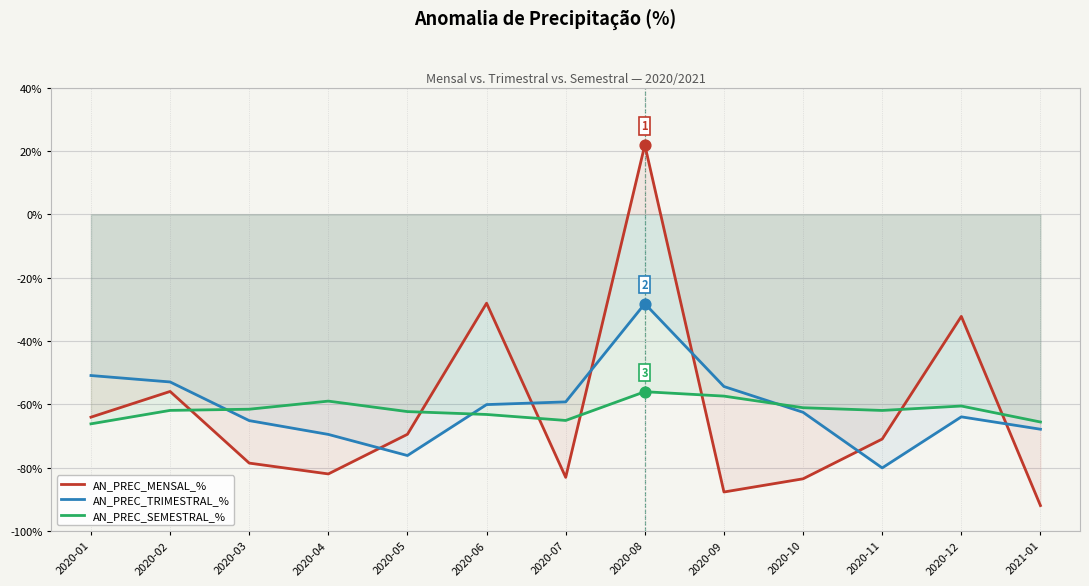

Which series has the largest total across all categories?

AN_PREC_TRIMESTRAL_%